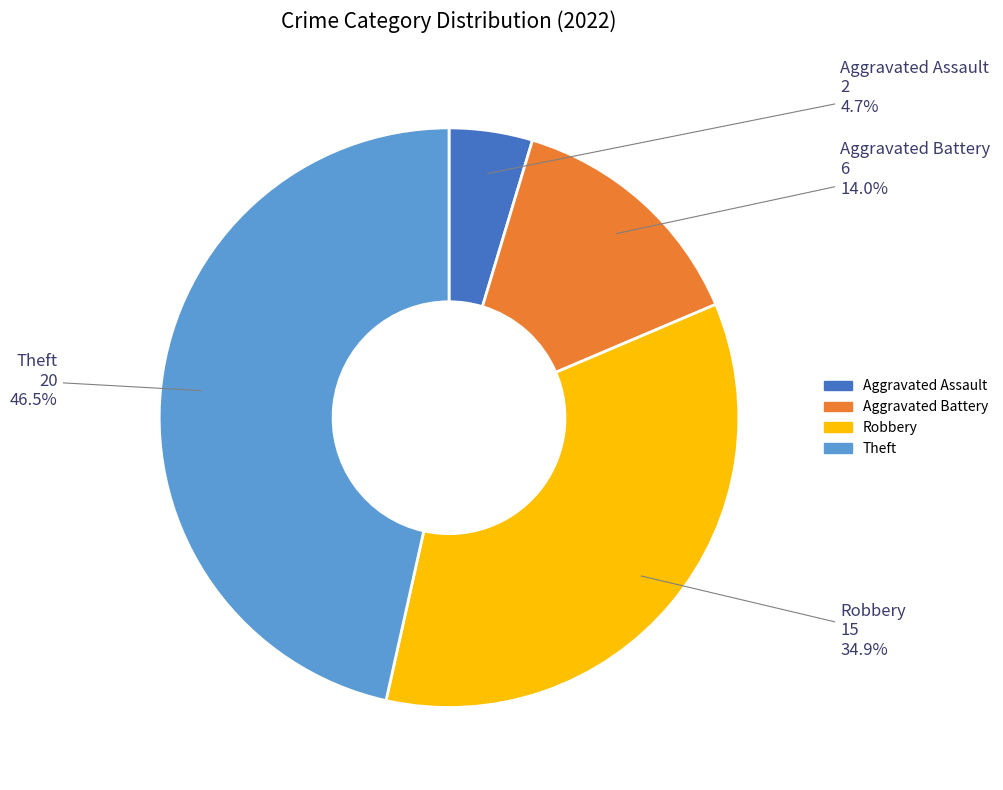

Is there any slice that represents more than half of the pie?

No